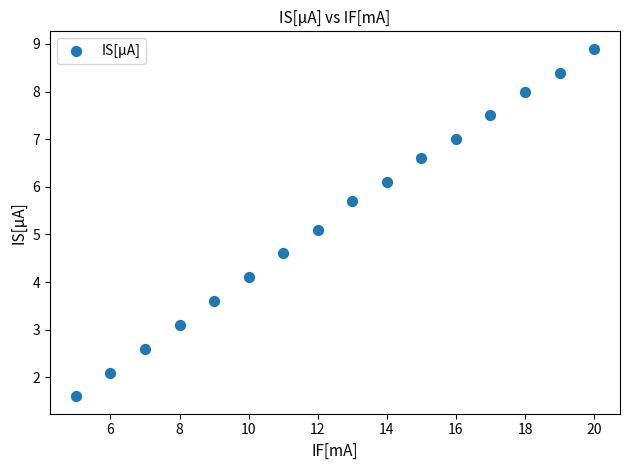

What is the range of X values (max minus min)?

15.0